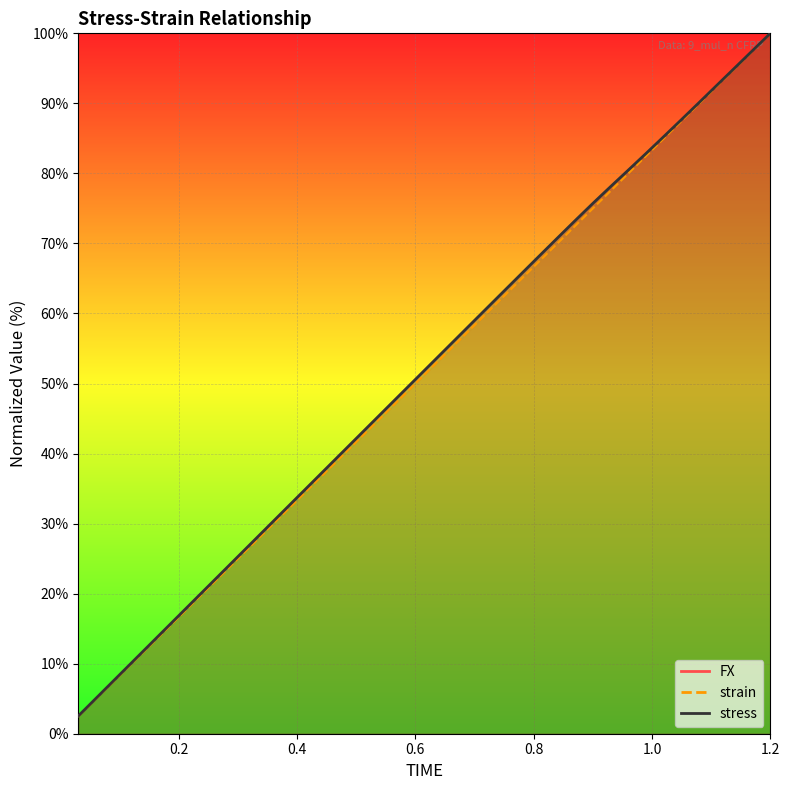

What is the difference between the second highest and second lowest values in the strain series?

92.5